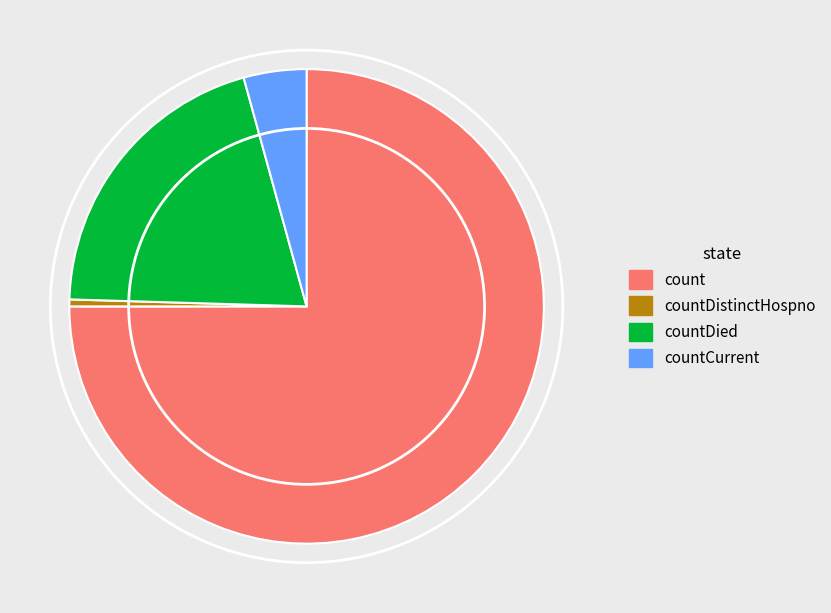

Which slice is the largest?

count